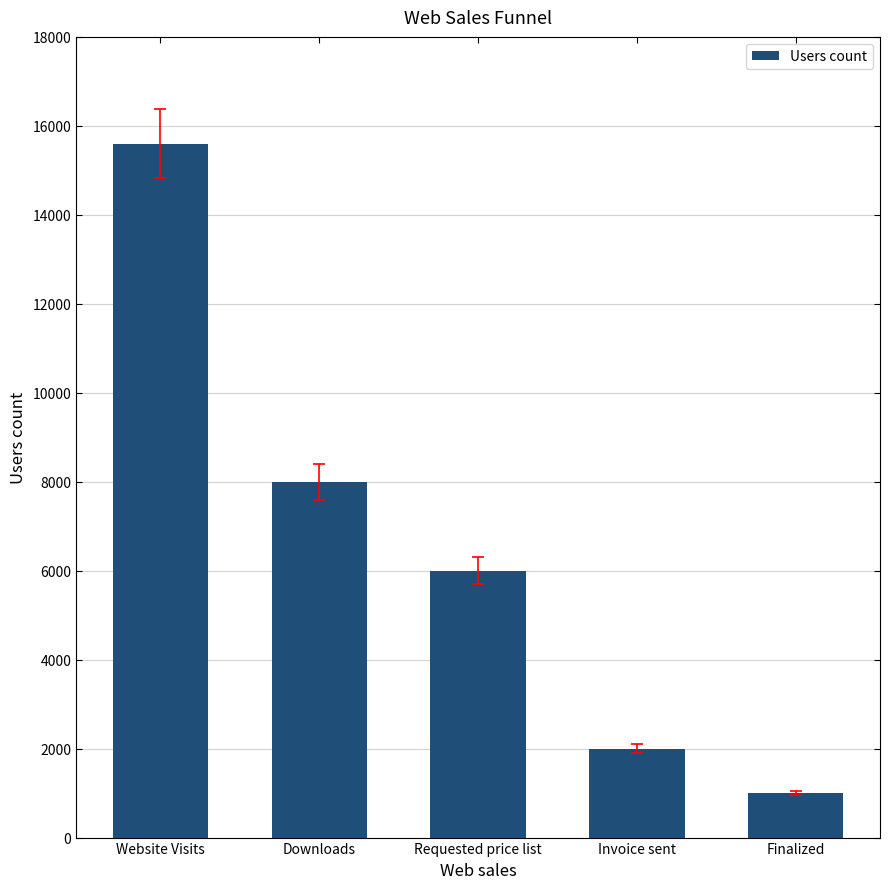

Between Requested price list and Website Visits, which is larger?

Website Visits